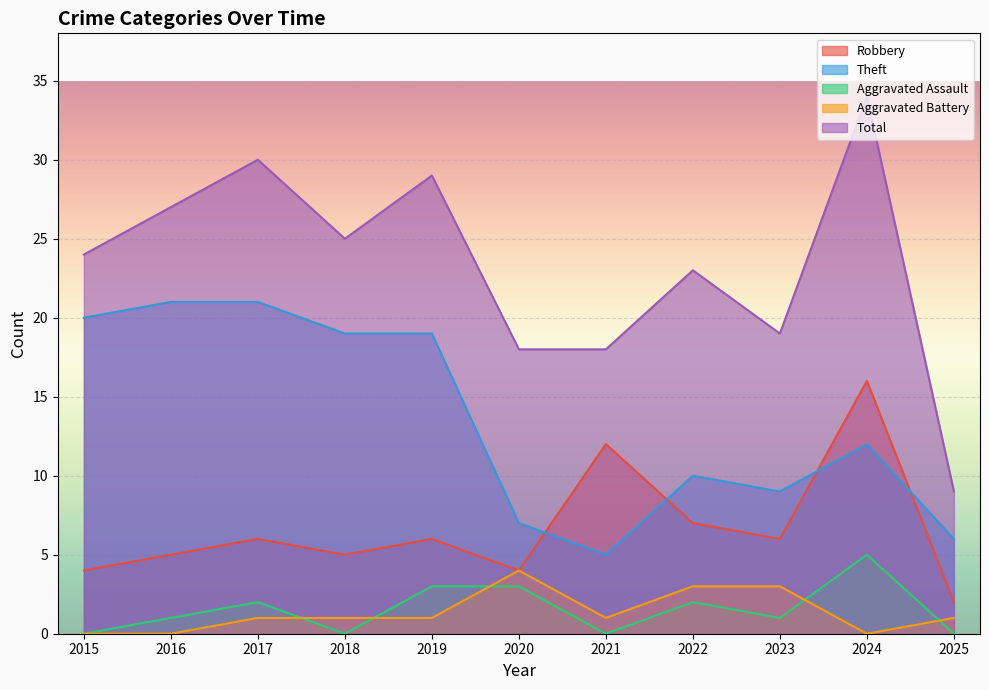

At which category does Total reach its first local peak?

2017